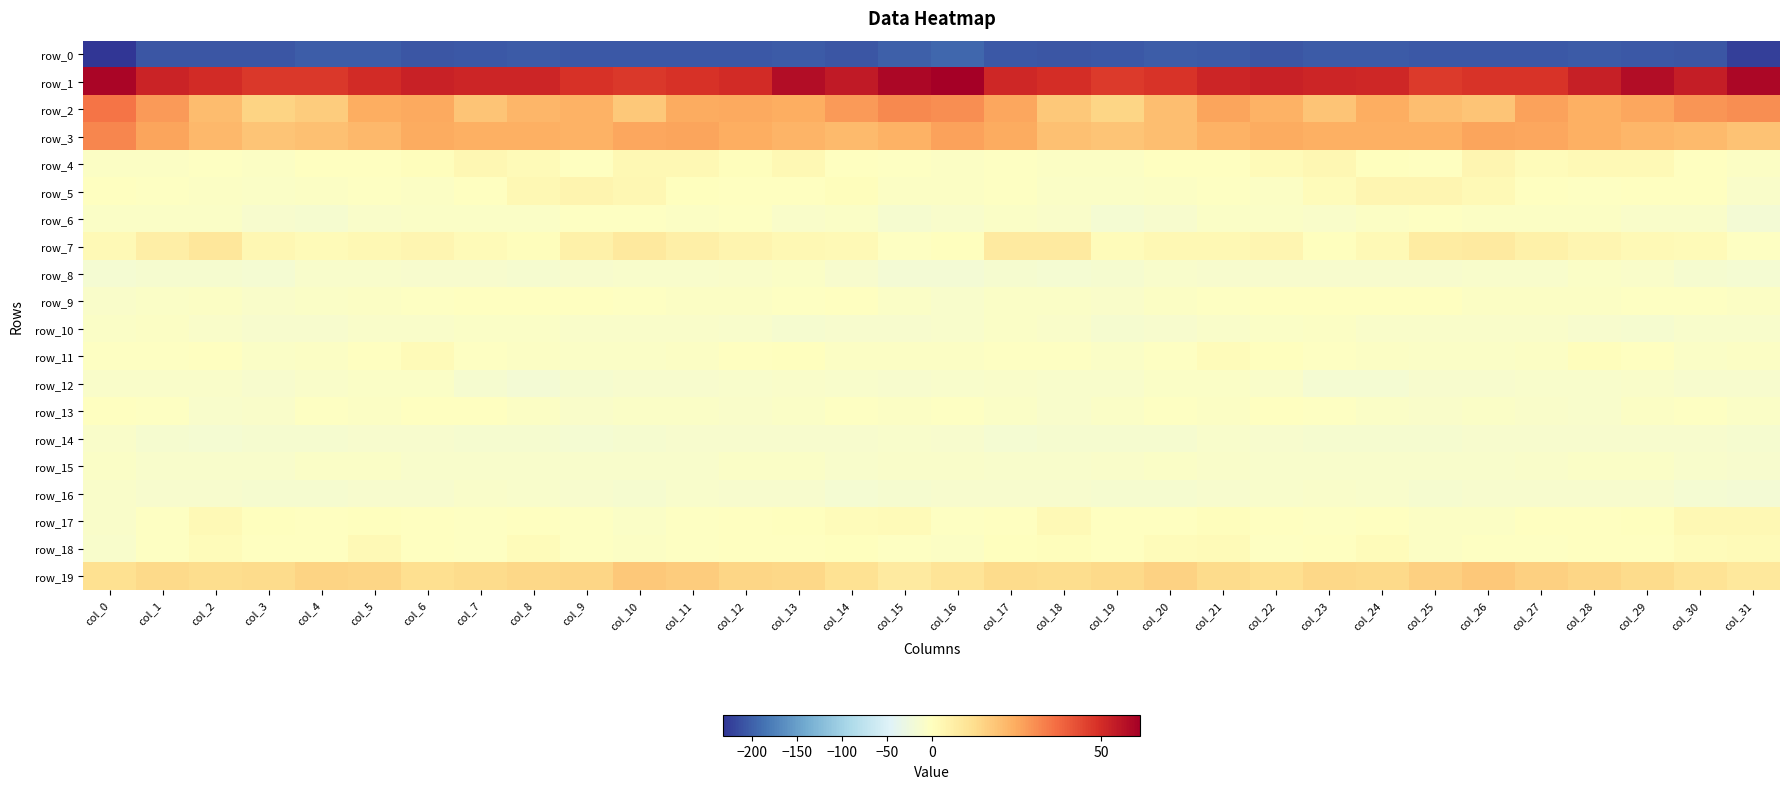

Is it true that row_1 equals 61.5 at col_16?

True